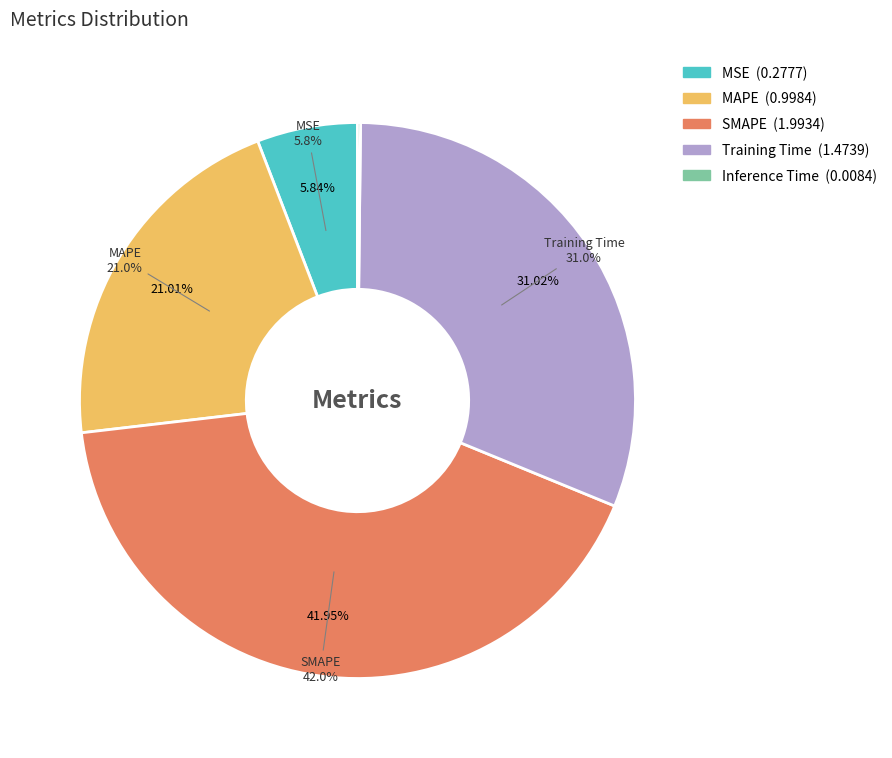

The SMAPE slice represents 42% of the pie. True or false?

True